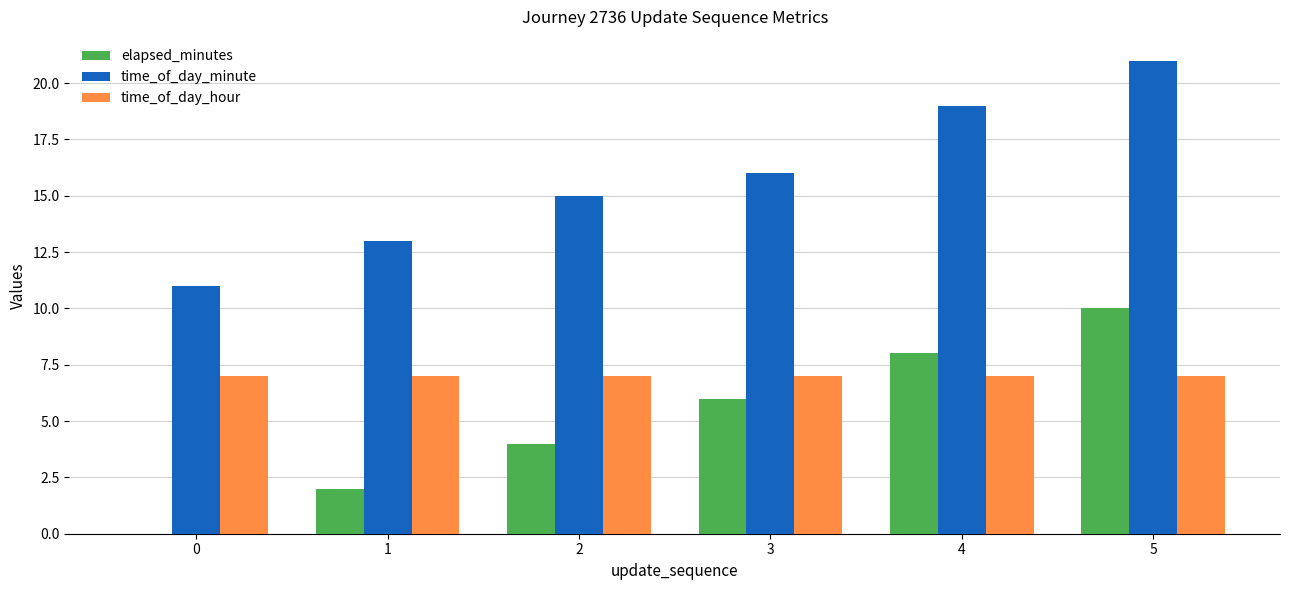

At which category is the sum across all series the highest?

5